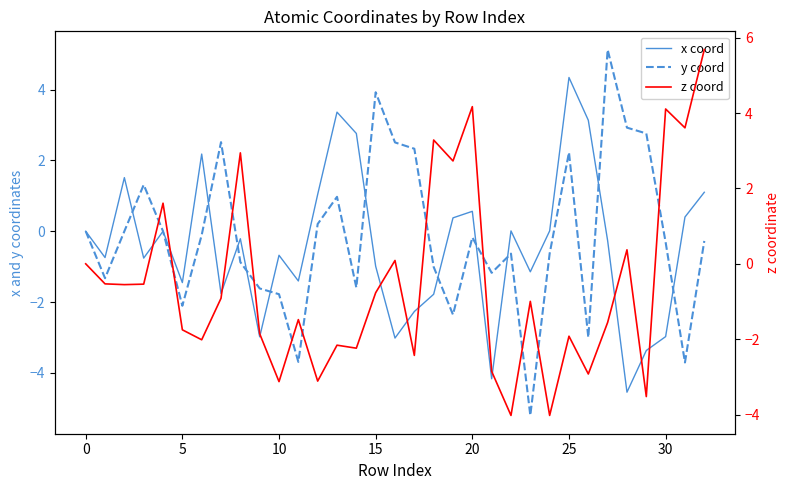

Is it true that x coord equals -0.3 at 27?

True